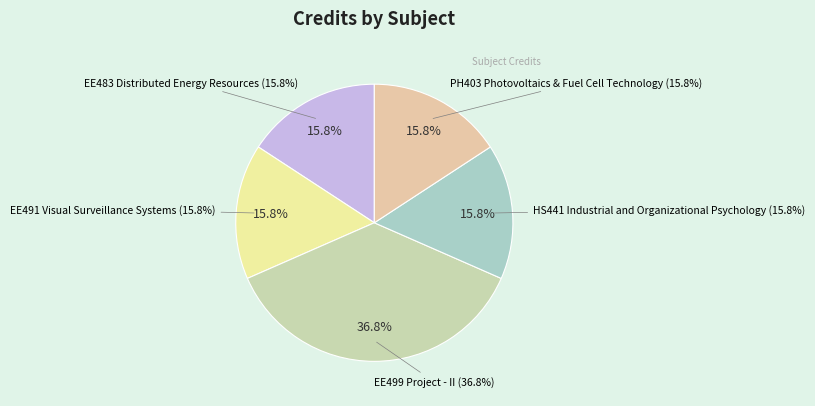

Which category has the biggest portion of the pie?

EE499 Project - II